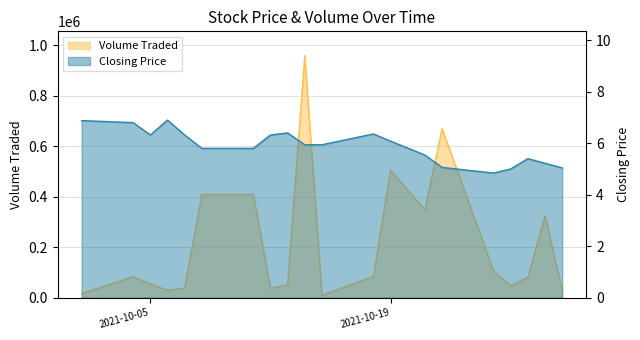

How many series are shown in this chart?

2